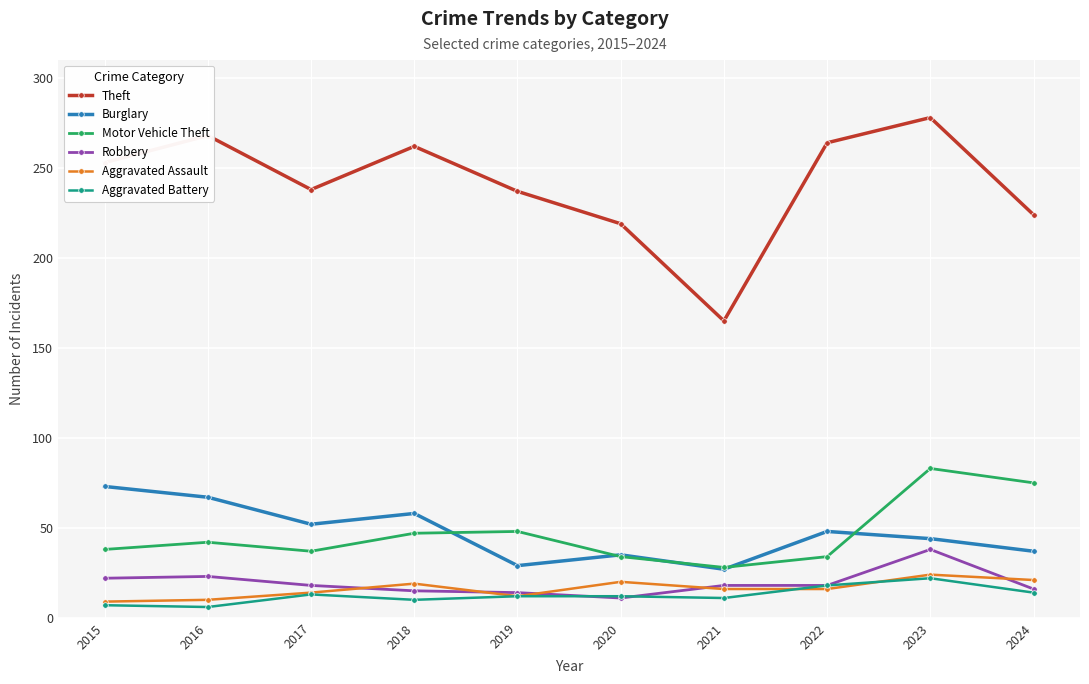

At which category does Burglary reach its first local valley?

2017